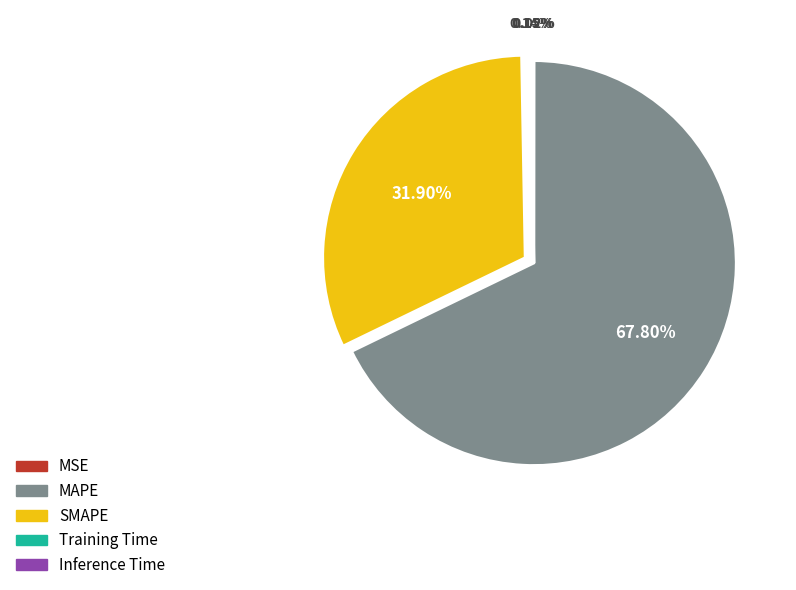

Which slice is the largest?

MAPE